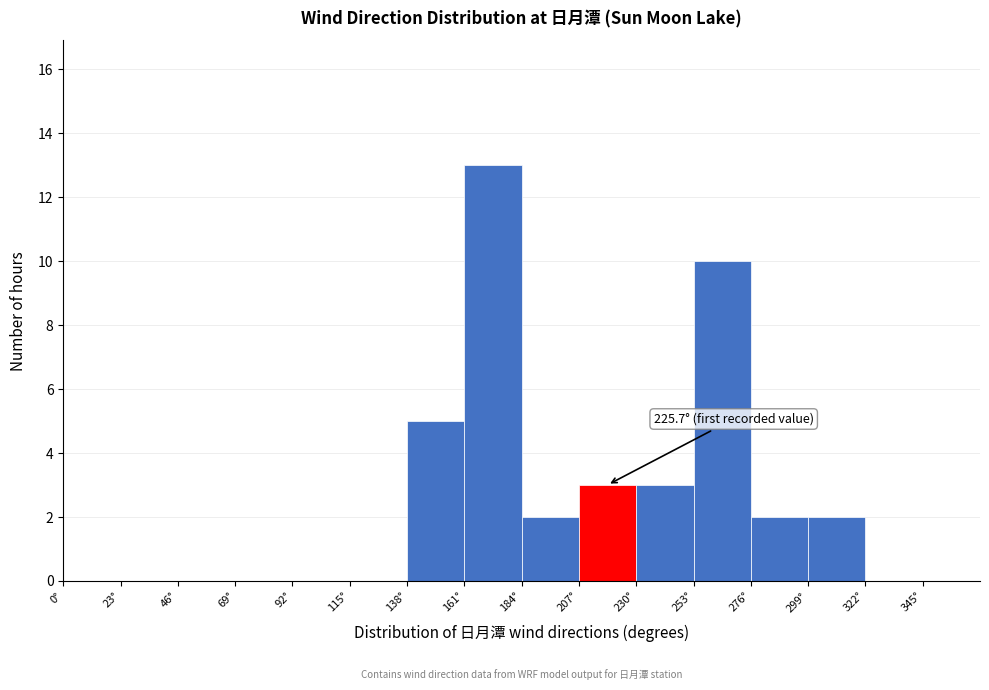

Which range on the x-axis has the tallest bar?

161 to 184